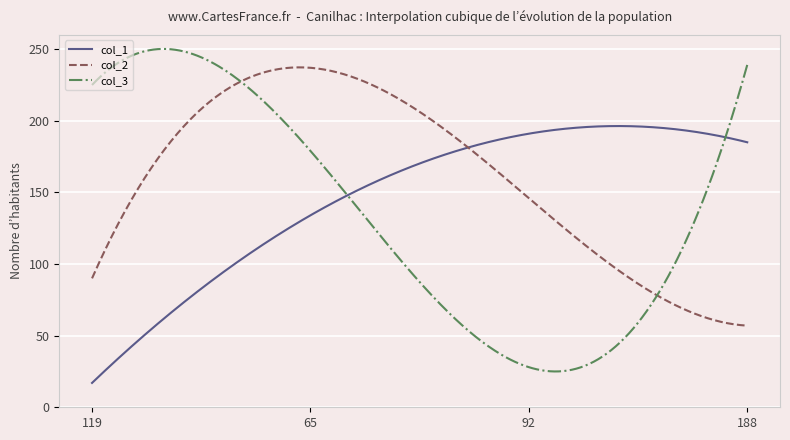

How many lines are shown in the chart?

3